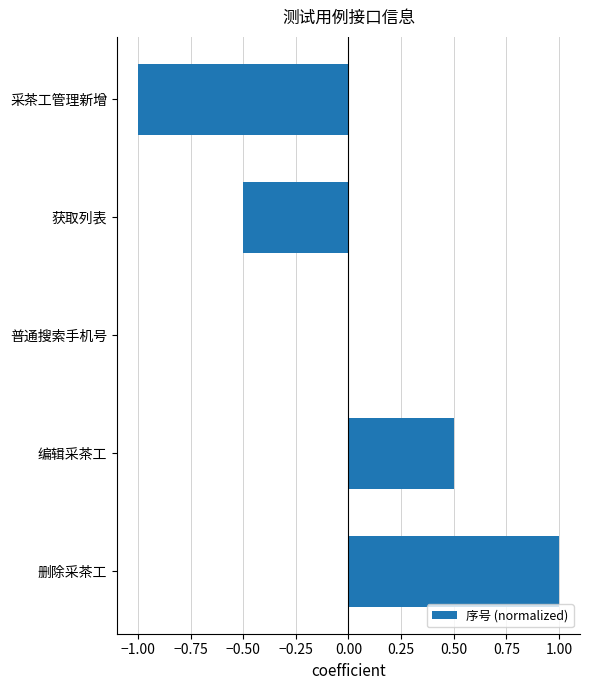

Which label corresponds to the largest value in the chart?

删除采茶工